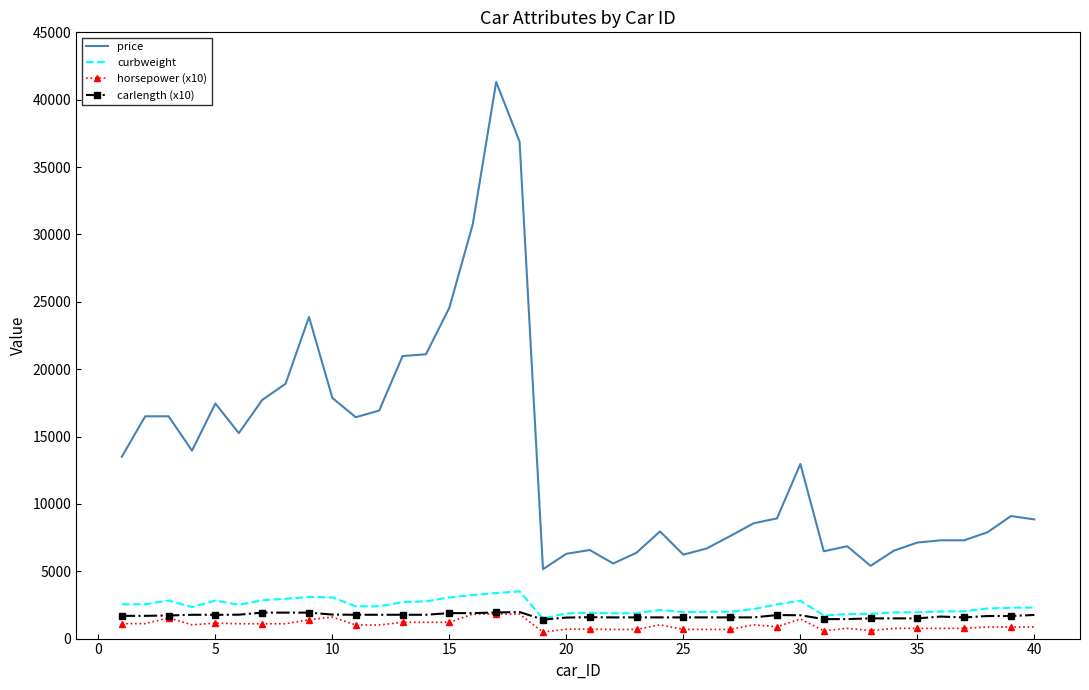

Which series has the largest total across all categories?

price